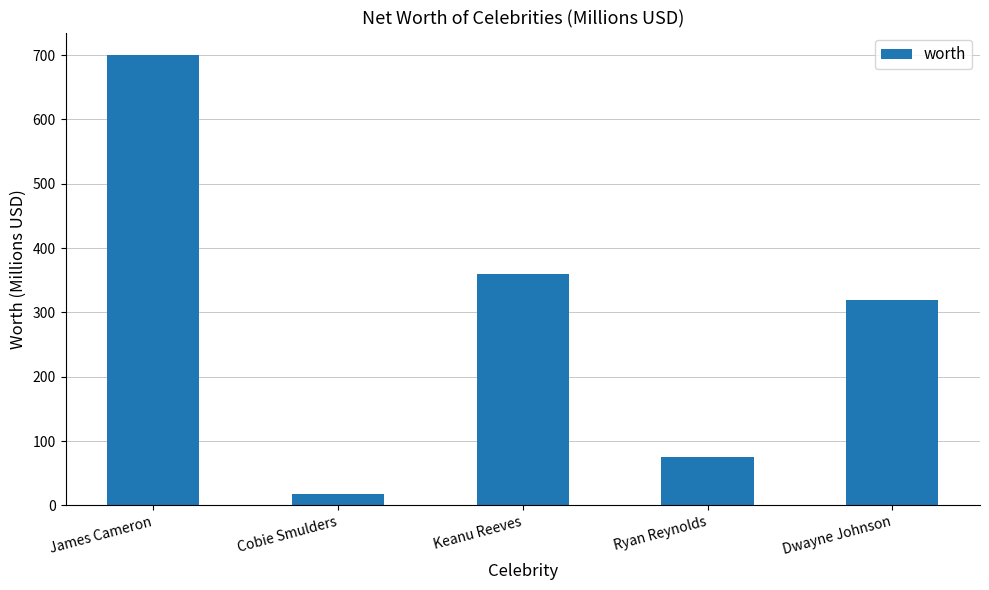

Reading left to right, what are all the values shown in this chart?

James Cameron=700	Cobie Smulders=18	Keanu Reeves=360	Ryan Reynolds=75	Dwayne Johnson=320